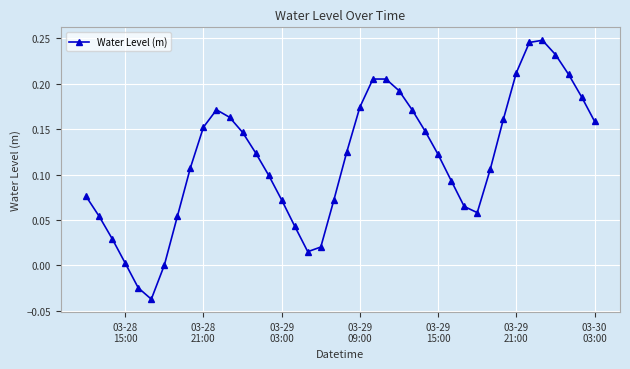

What is the difference between the maximum and minimum values?

0.3